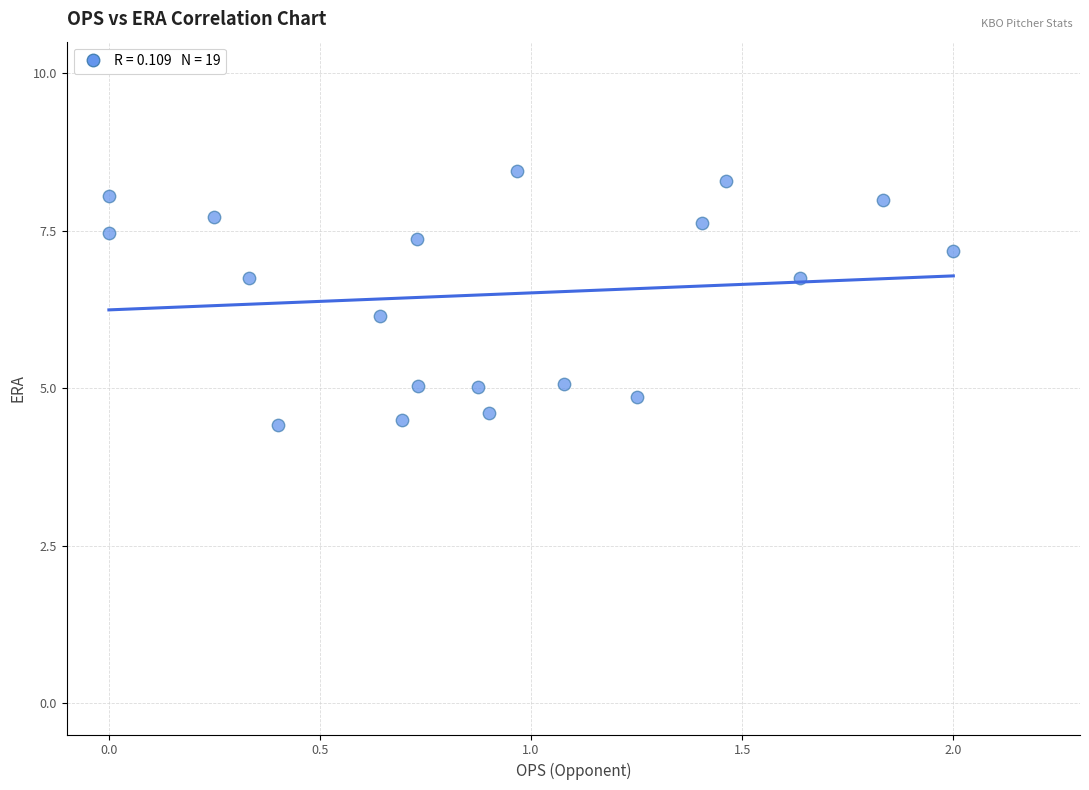

What is the range of Y values (max minus min)?

4.0